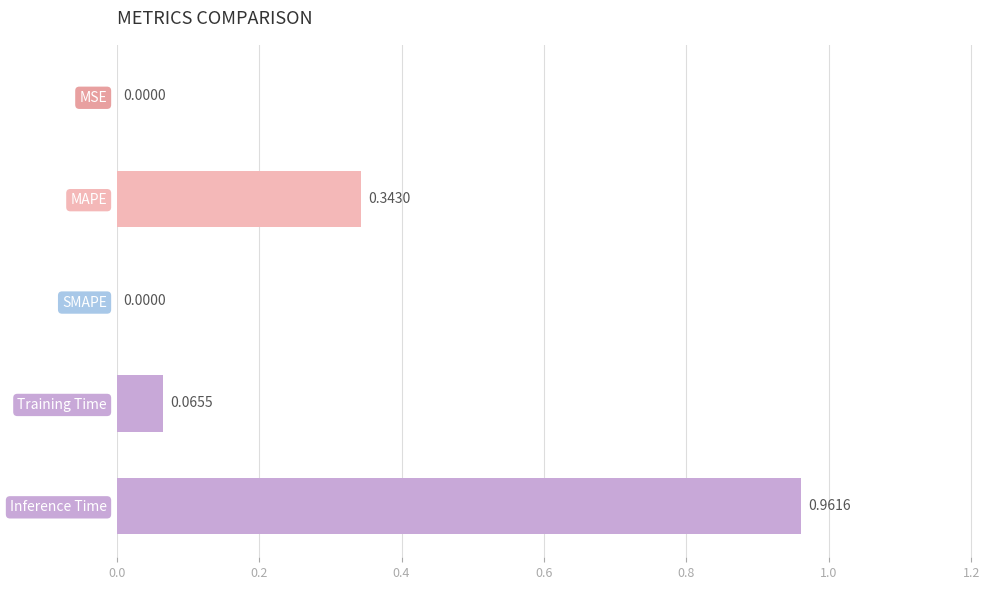

What is the sum of all values?

1.4